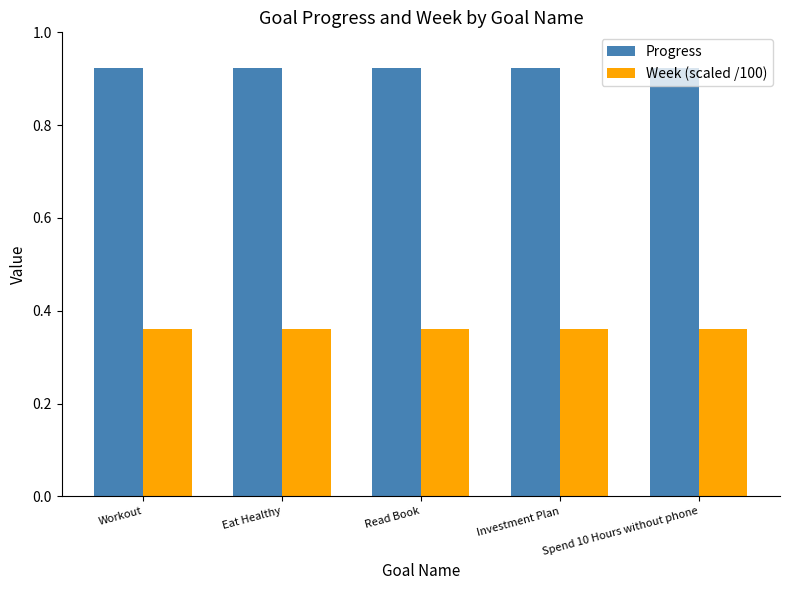

What is the label of the 3rd bar from the right?

Read Book